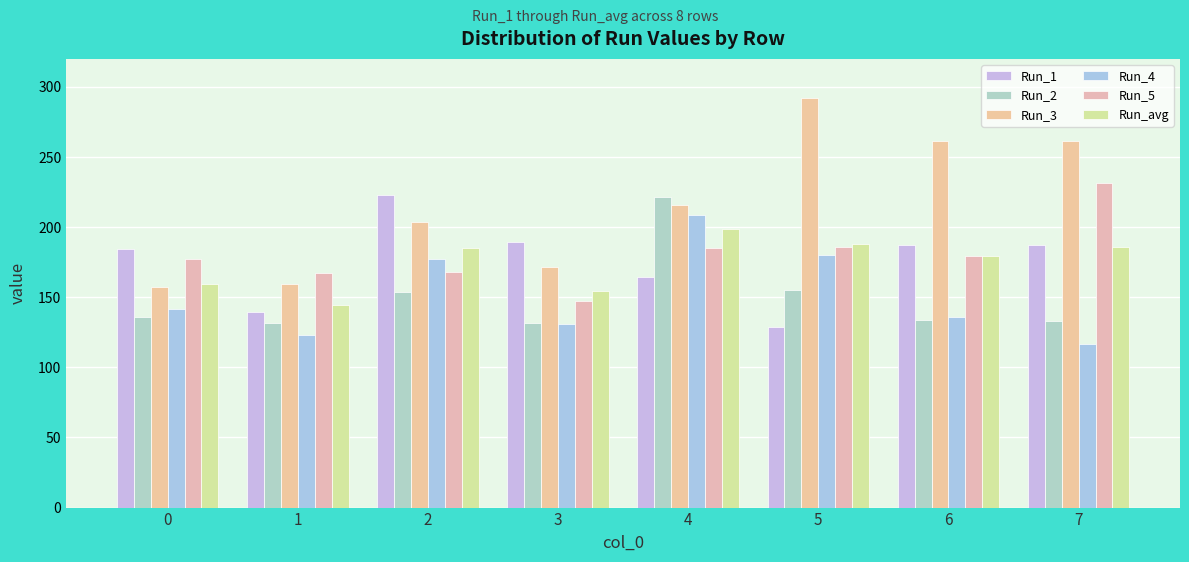

How many bars are there in each group?

6